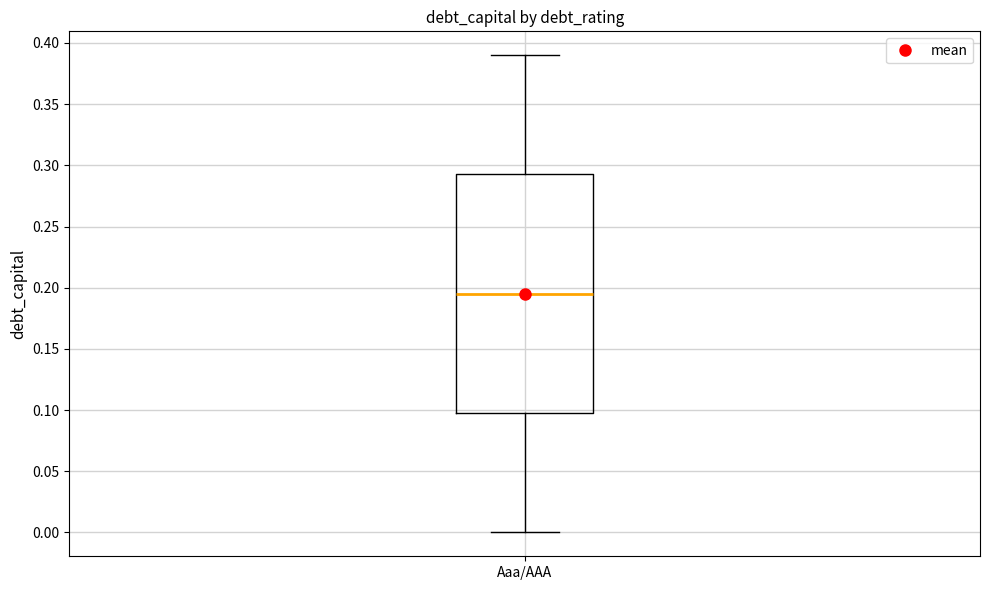

Transcribe this box plot: give where the median line is, the range the box spans, and where the two whiskers end, as read against the y-axis. The values are not printed on the chart, so give them approximately, as read against the axis.

median 0.195, box 0.100 to 0.295, whiskers 0.000 to 0.390